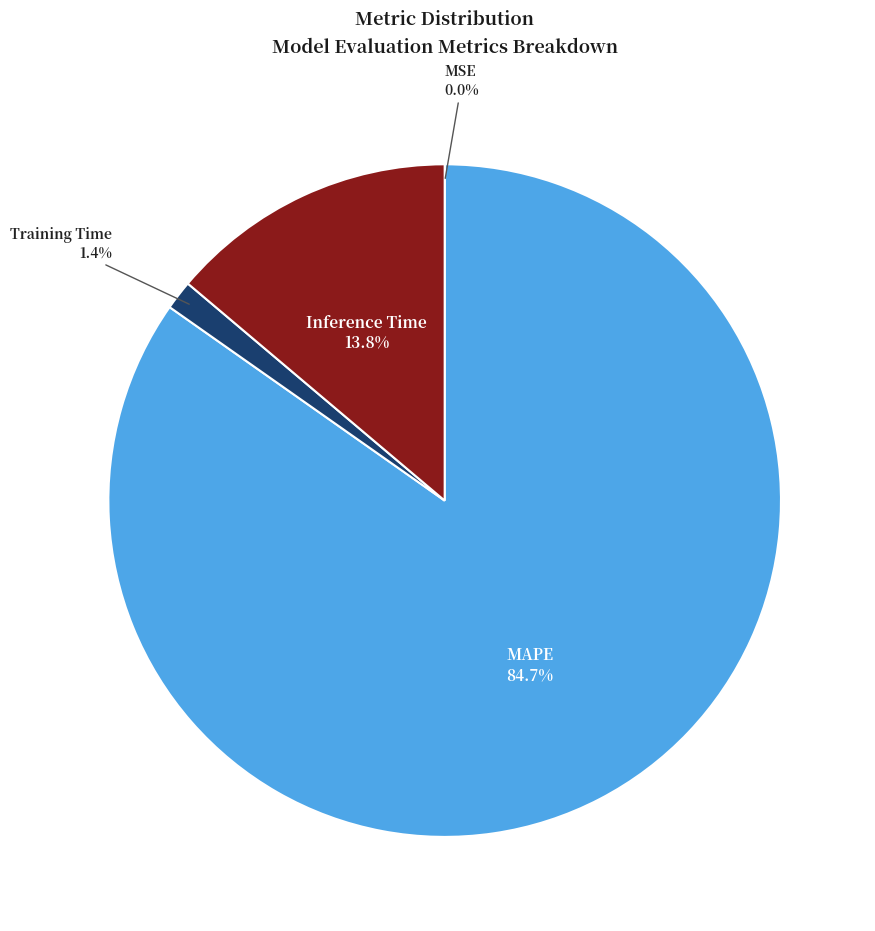

Is there any slice that represents more than half of the pie?

Yes